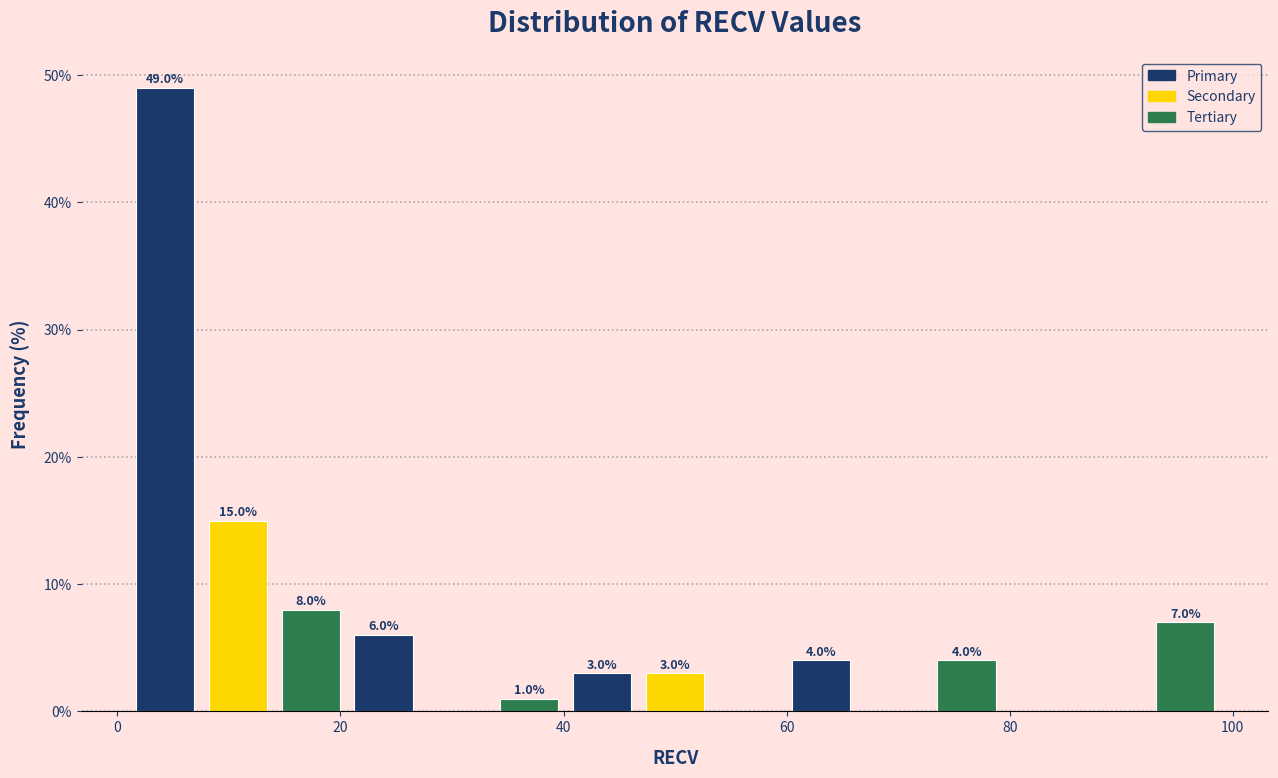

Around what value on the x-axis is the tallest bar? Give the approximate position of its centre, as read against the axis.

4